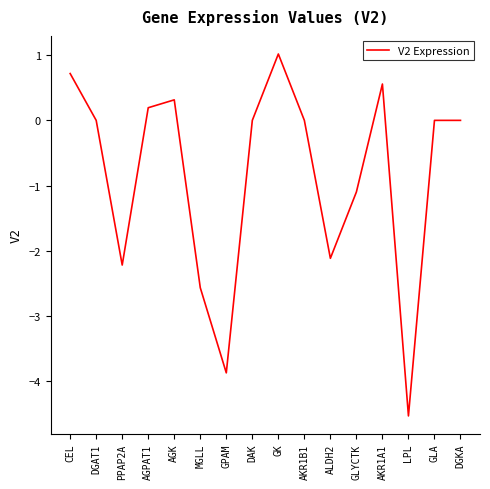

True or false: the data shows -1.9 at DAK.

False